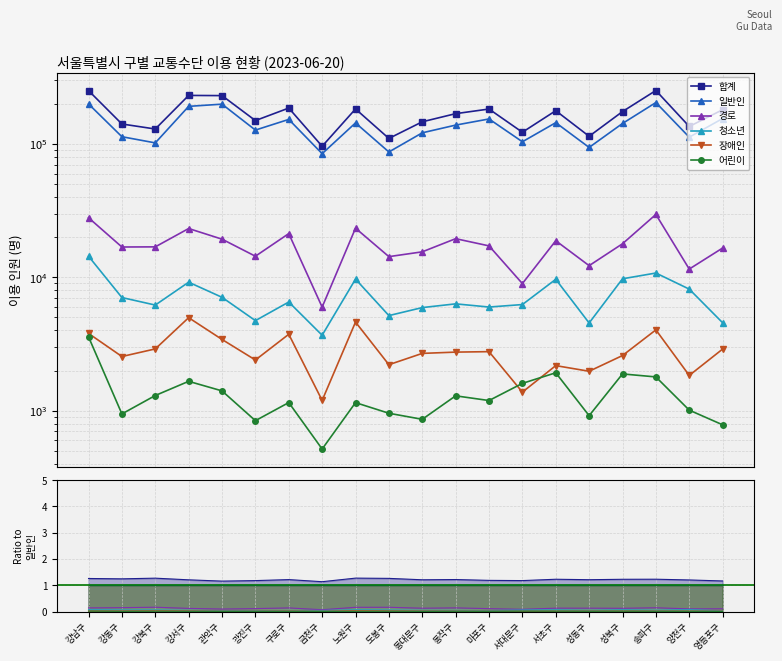

Count the number of data series in this chart.

6